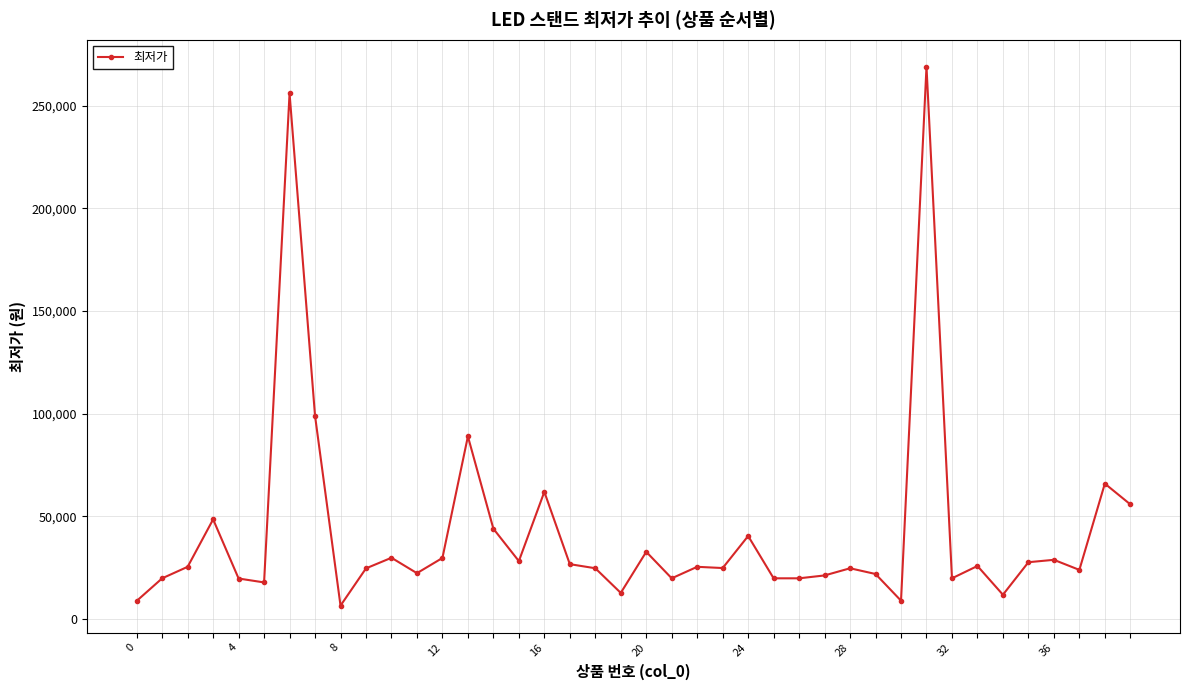

What is the minimum value shown in the chart?

6600